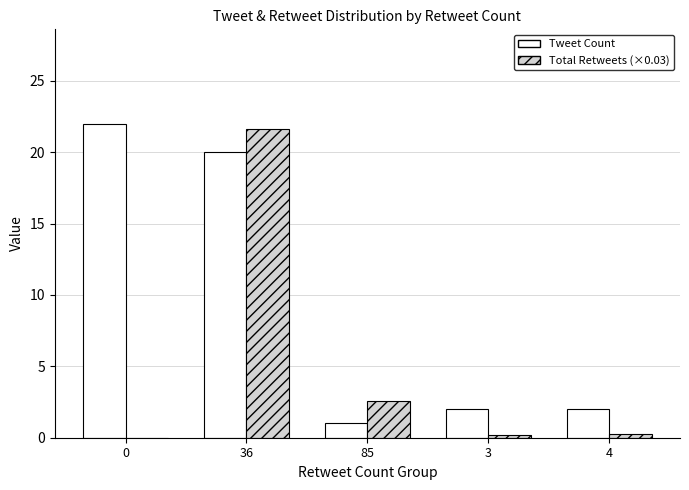

What is the maximum value for Total Retweets (×0.03)?

21.6